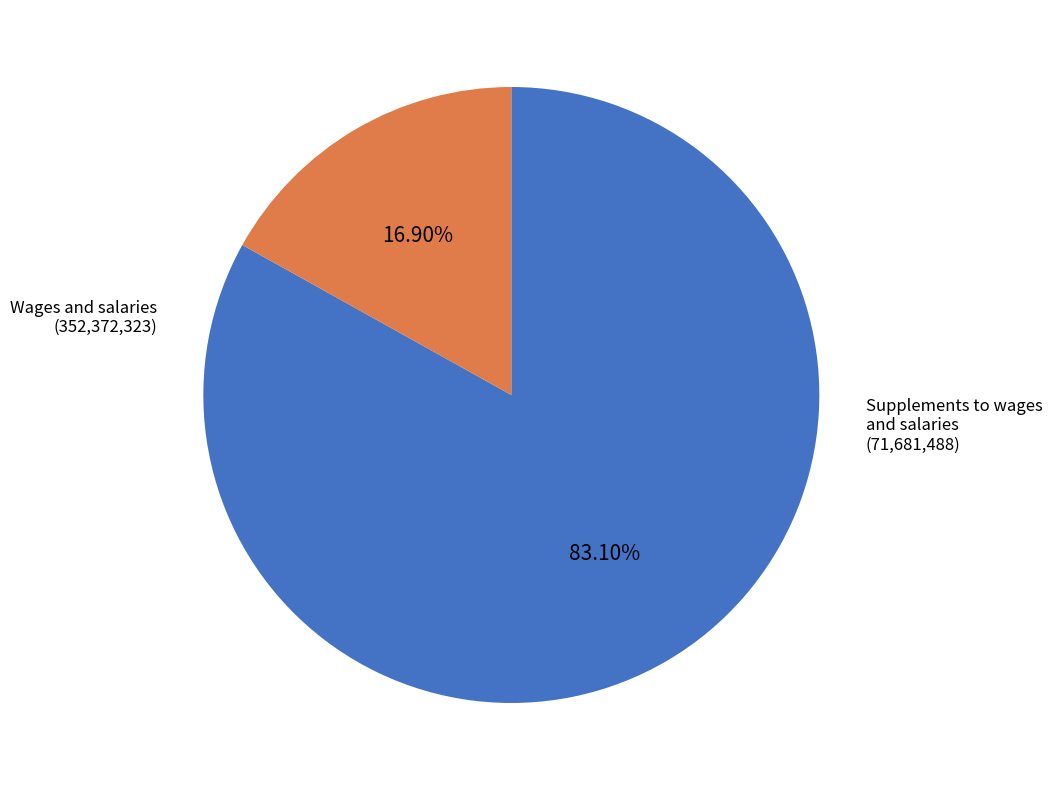

Do Supplements to wages and salaries and Wages and salaries together represent more than half of the pie?

Yes